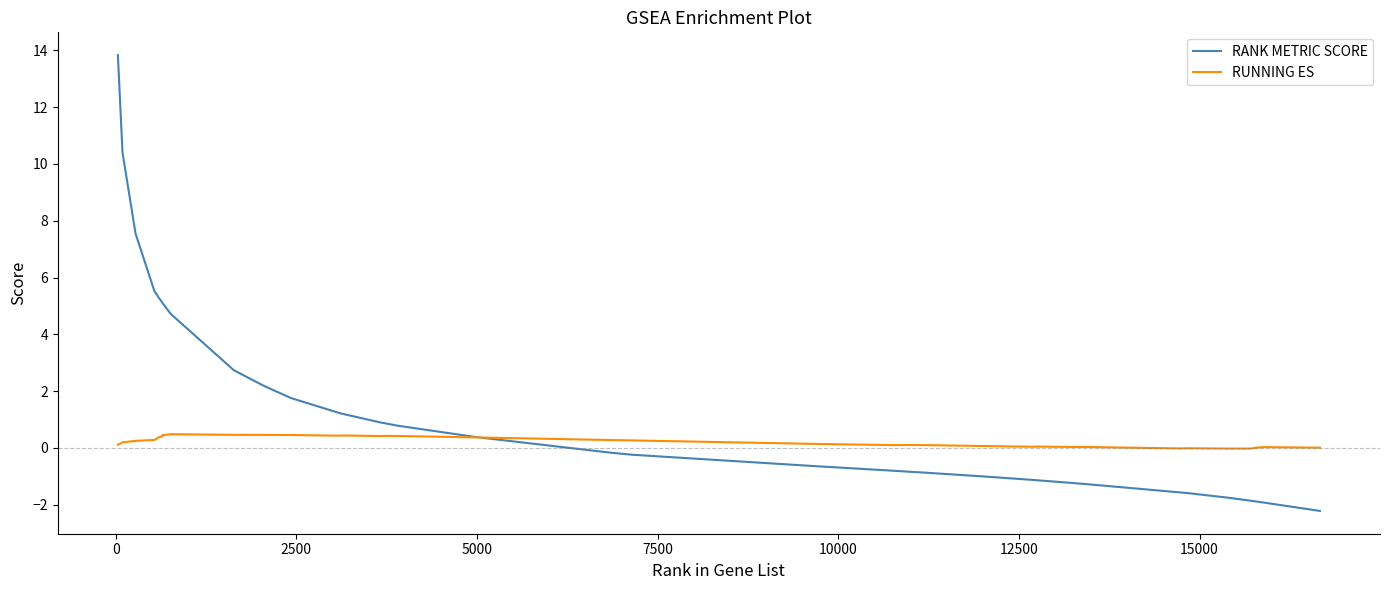

Which series has the largest total across all categories?

RANK METRIC SCORE